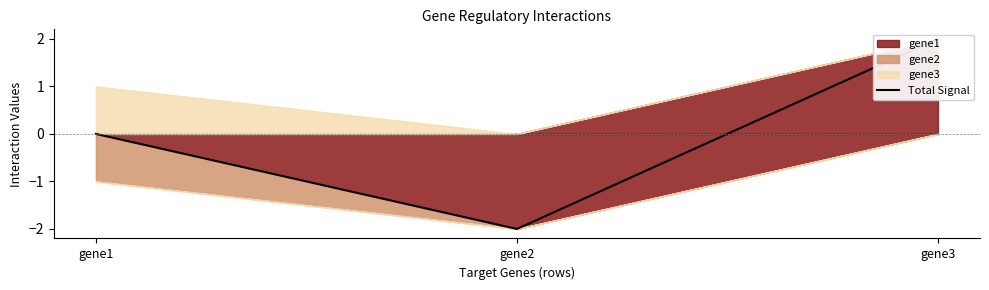

Is it true that the value at gene3 is 1.1?

False